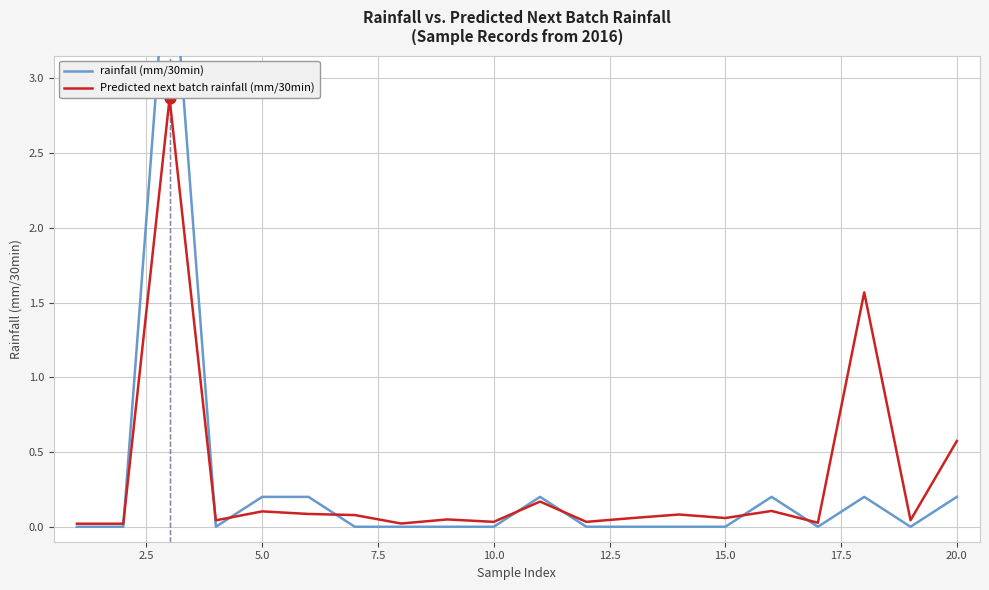

Which series has the largest Y range (max minus min)?

rainfall (mm/30min)